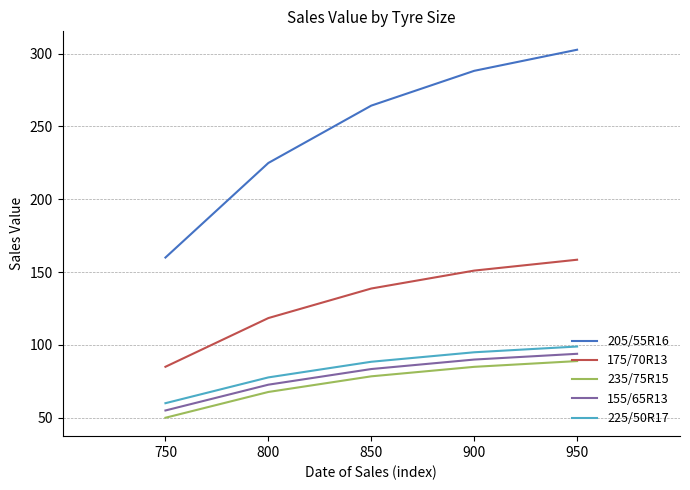

Which category has the highest value in the 175/70R13 series?

950